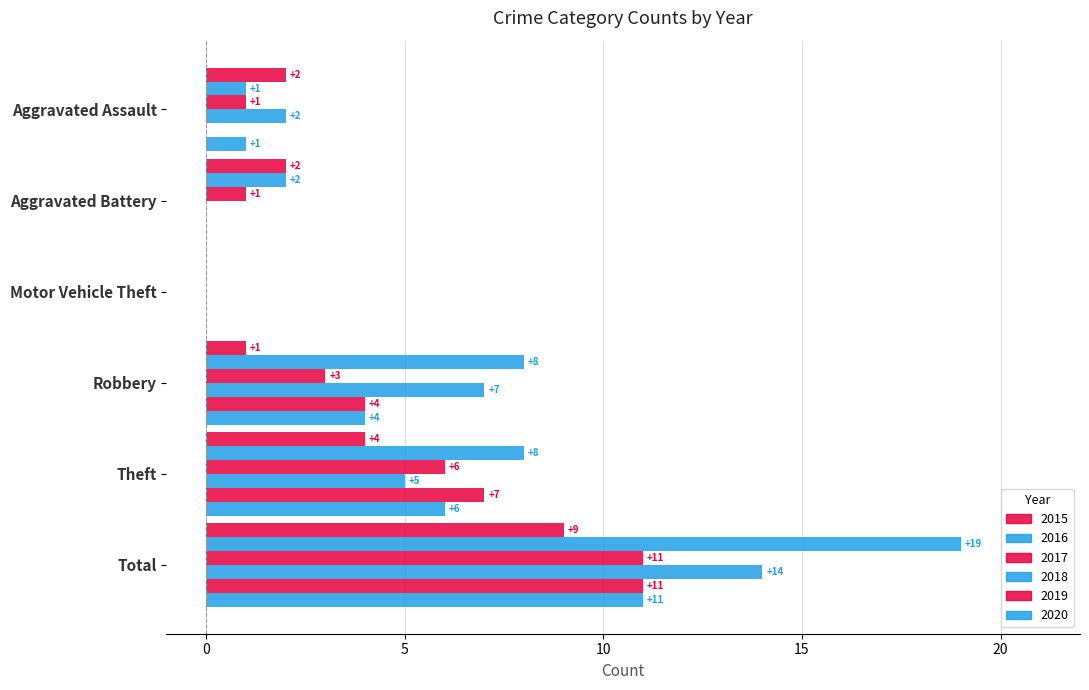

What is the difference between the maximum and minimum values in the 2016 series?

19